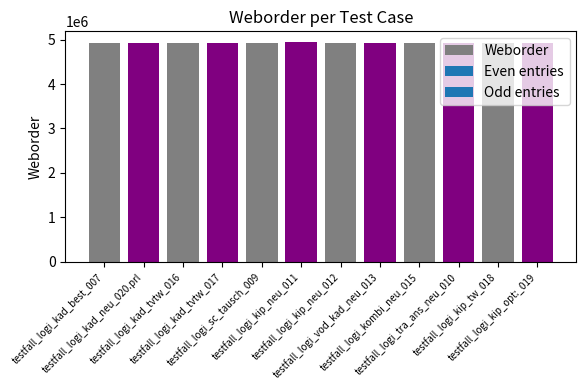

What is the difference between the maximum and minimum values?

11040